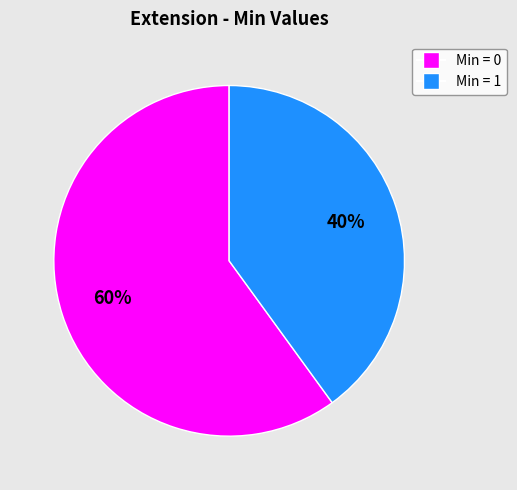

To the nearest percent, what is the difference between the largest and smallest slice percentages?

20%